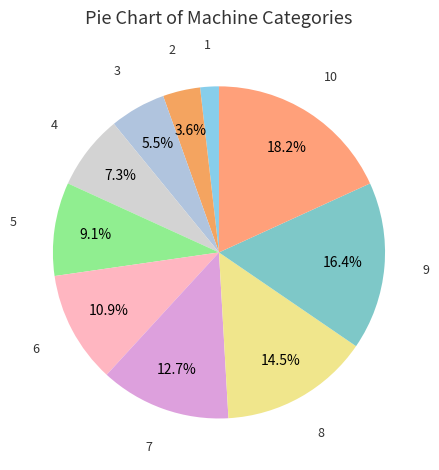

Count the number of slices in the pie.

10